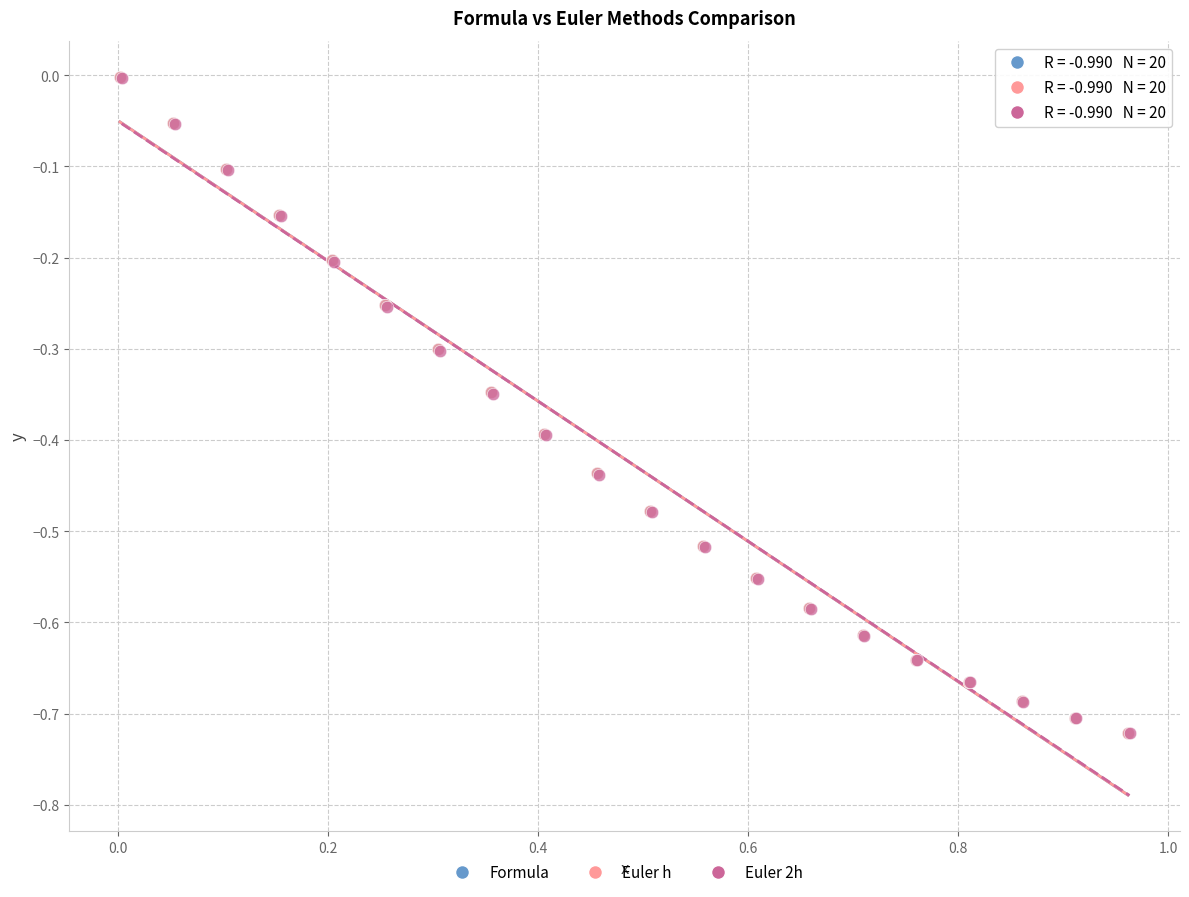

What are all the series names shown in the legend?

Formula, Euler h, Euler 2h